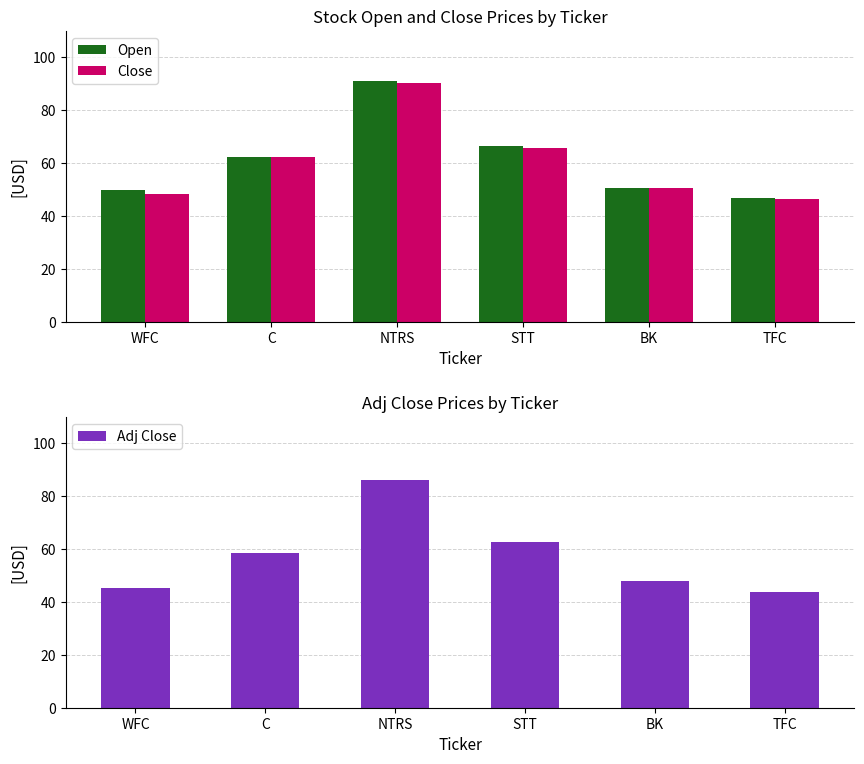

Rank the series at C from highest to lowest value.

Open, Close, Adj Close